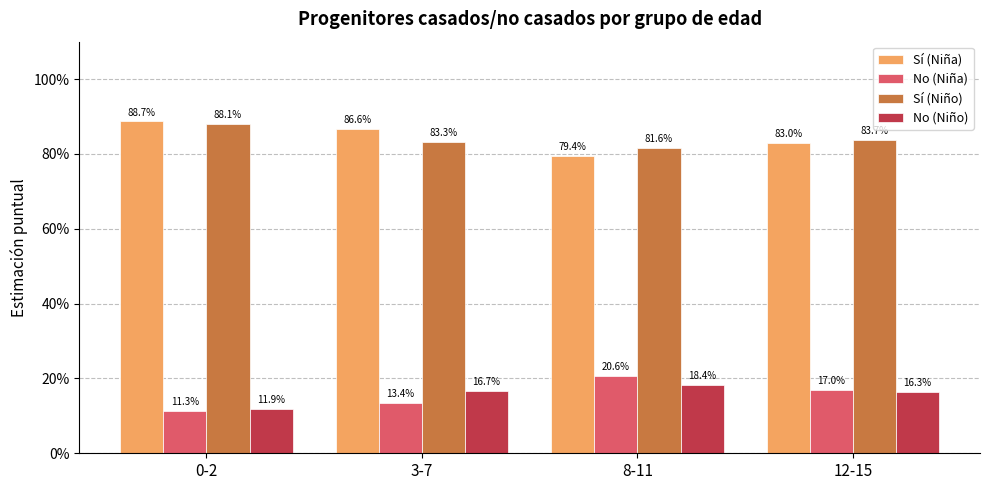

Are the bars horizontal?

No